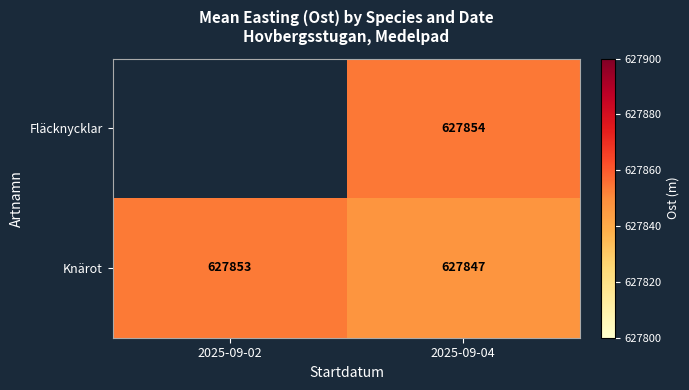

Which category has the highest value in the Knärot series?

2025-09-02